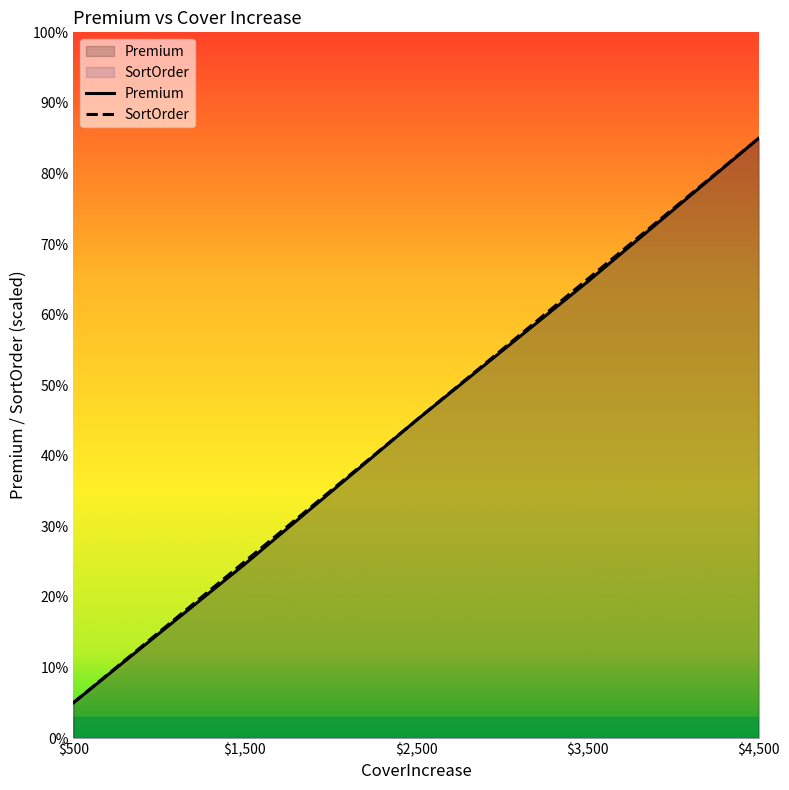

What is the average value of the Premium series?

44.9